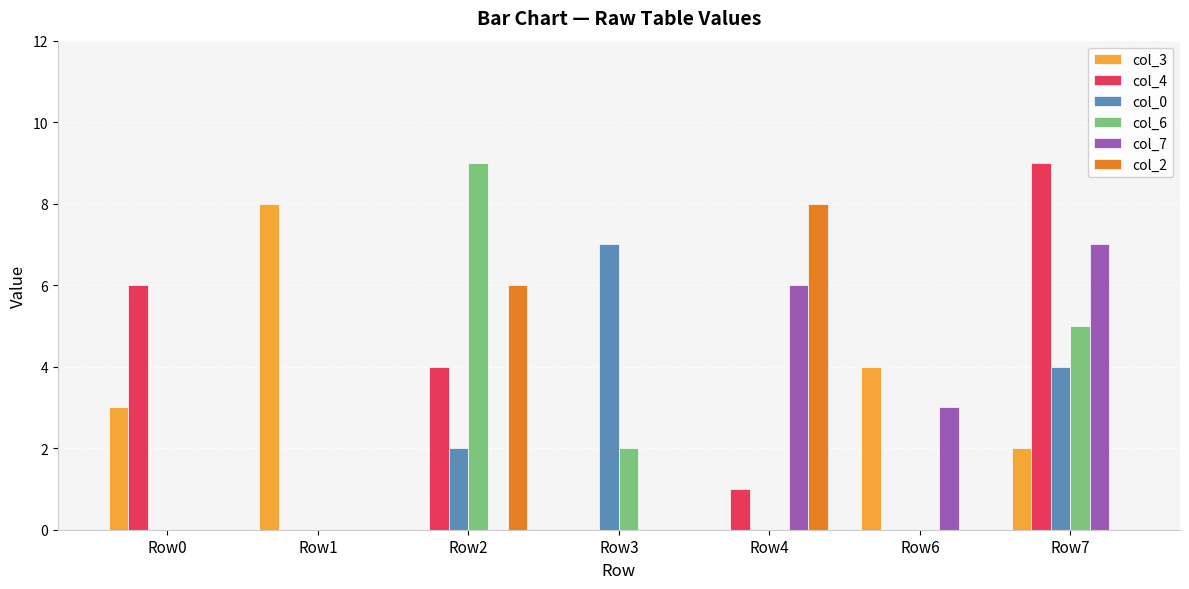

What is the spread (max minus min) of values at Row6?

4